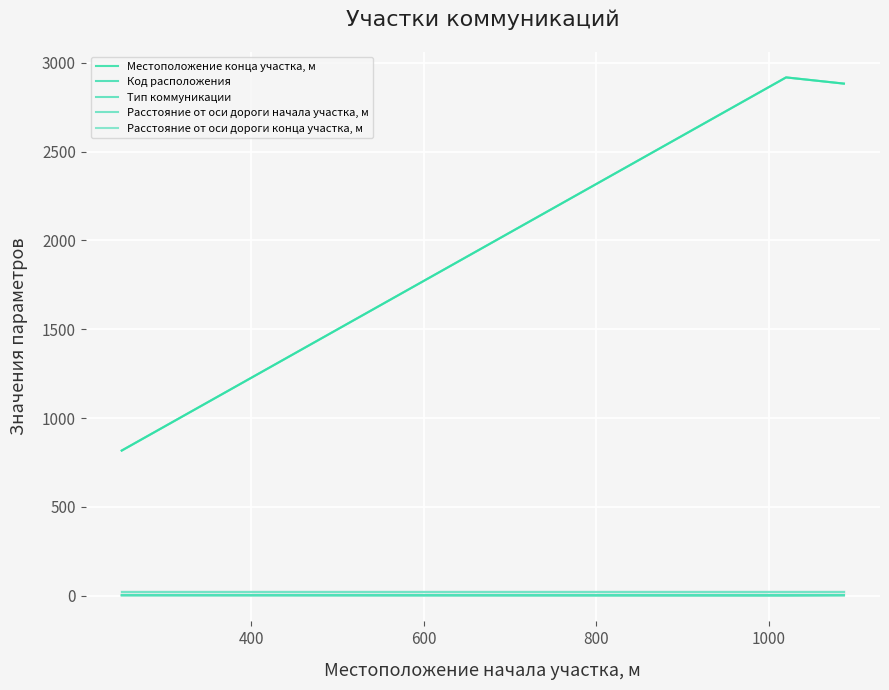

What is the value of the Код расположения point at the 3rd from the left?

2